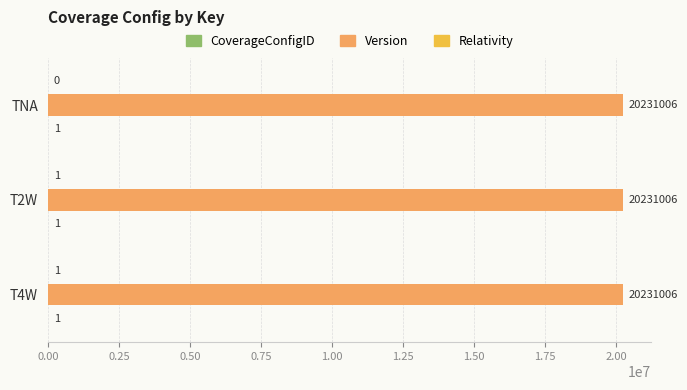

What is the maximum value shown in the chart?

20231006